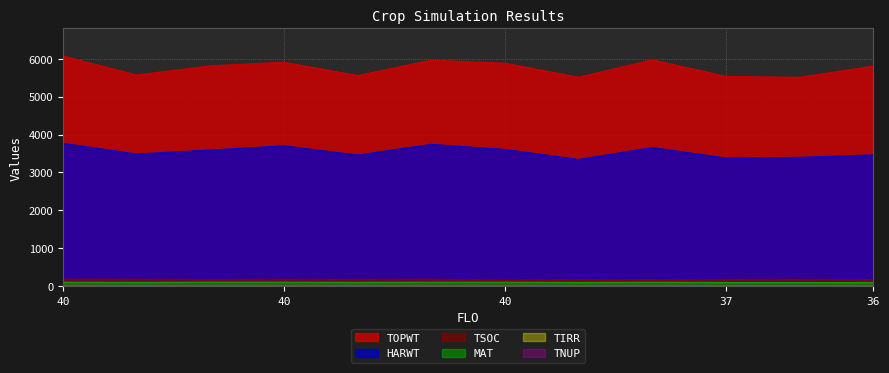

Does the chart have visible grid lines?

Yes